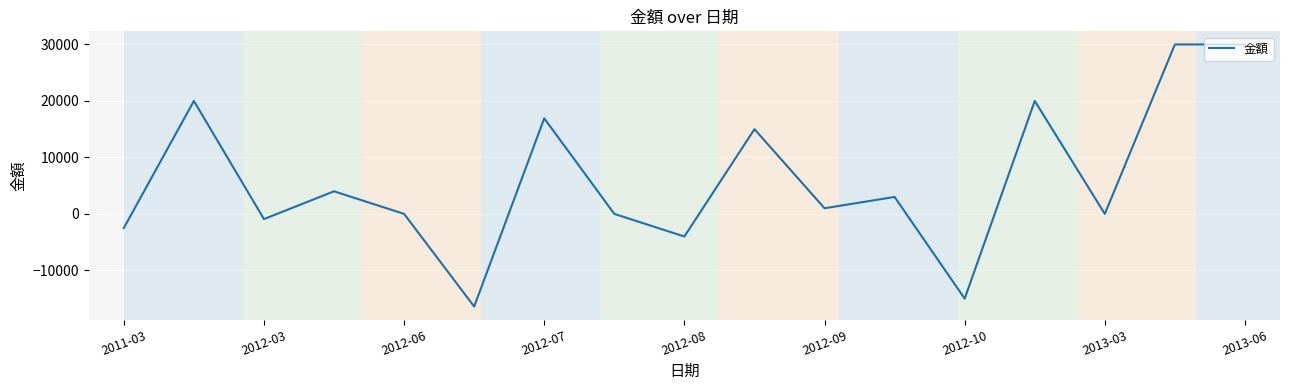

What is the difference between the maximum and minimum values?

46400